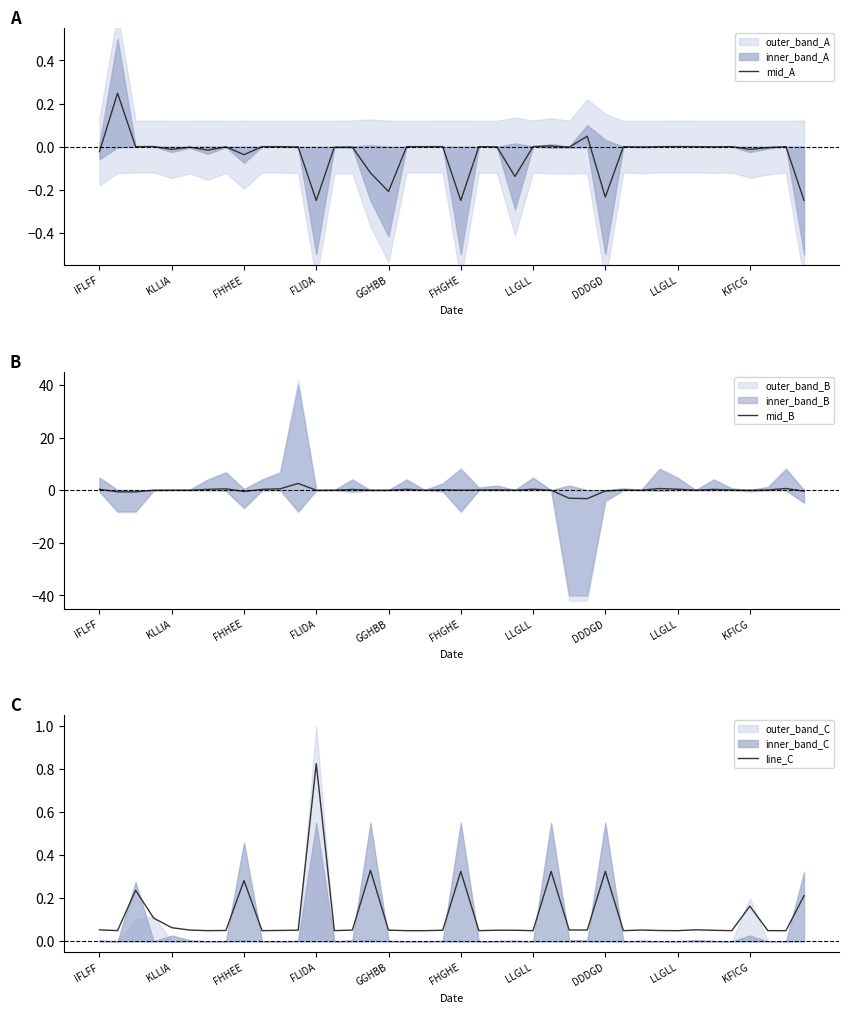

Which has a higher value, KLLIA or 24?

KLLIA